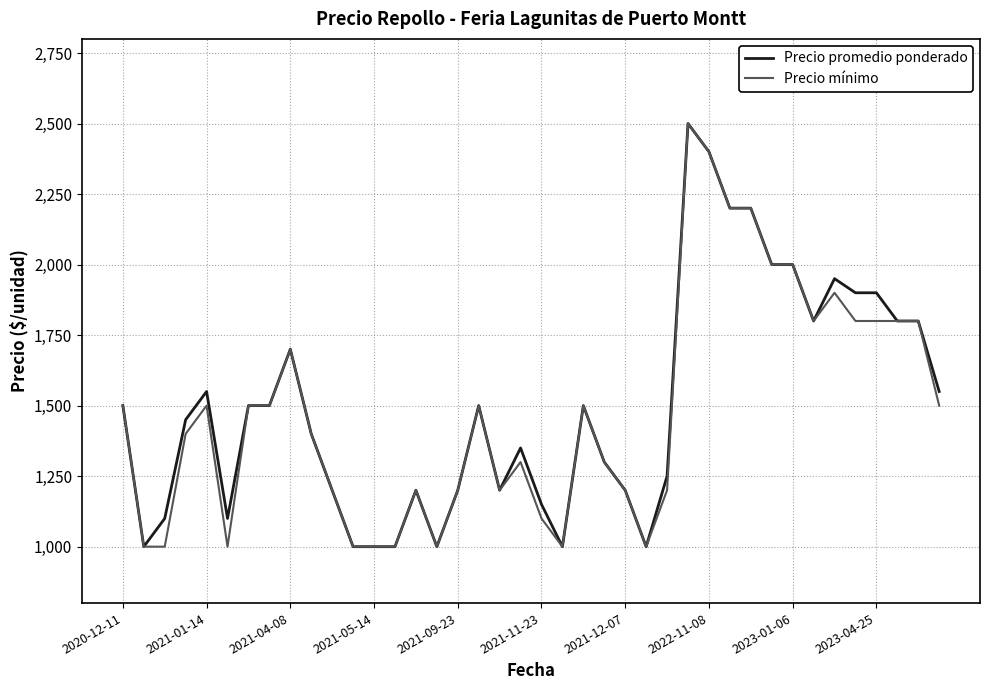

What is the minimum value shown in the chart?

1000